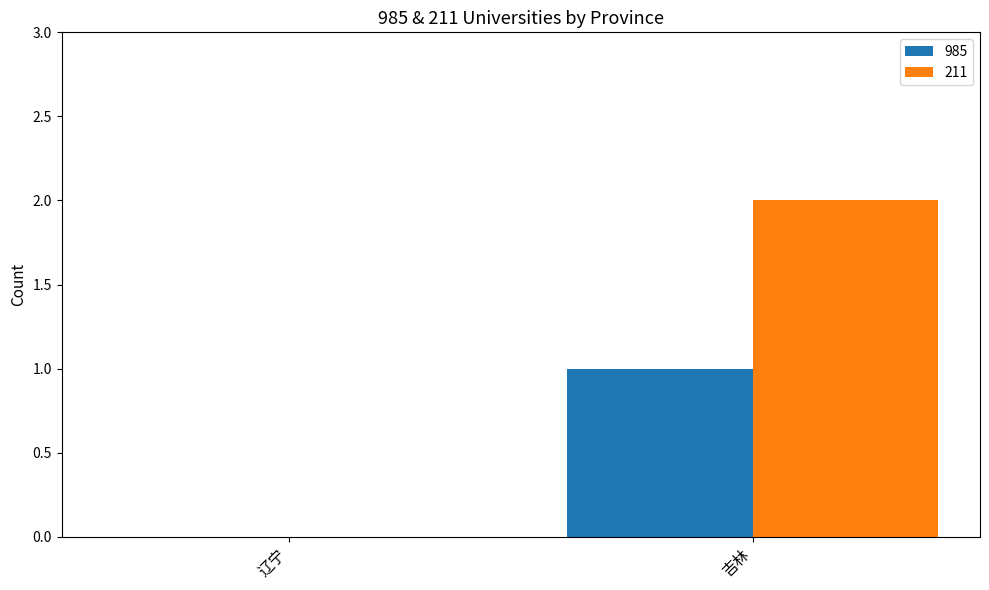

Reading left to right, extract all data points from this chart.

985: 辽宁=0	吉林=1
211: 辽宁=0	吉林=2